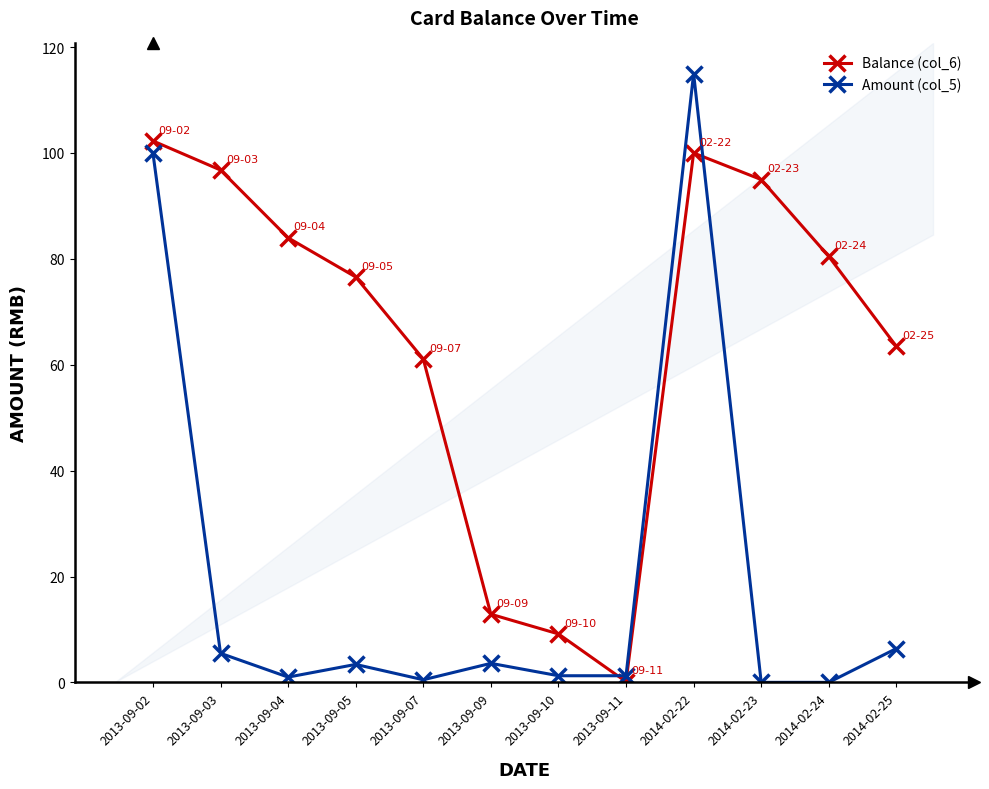

What is the total value across all series at 2014-02-22?

215.0